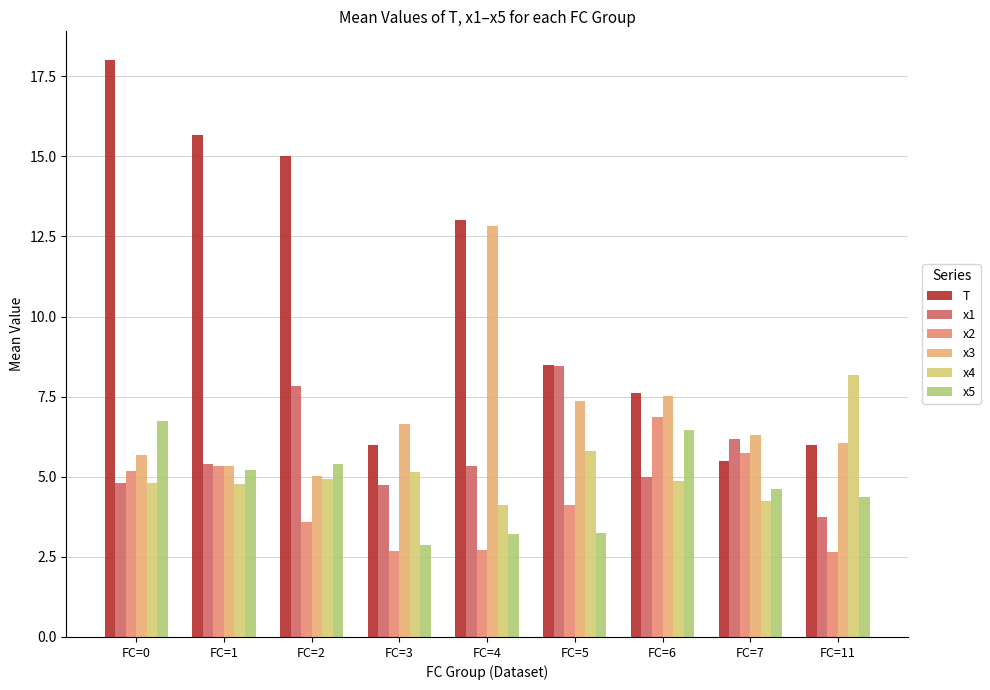

What is the sum of all x3 values?

62.8